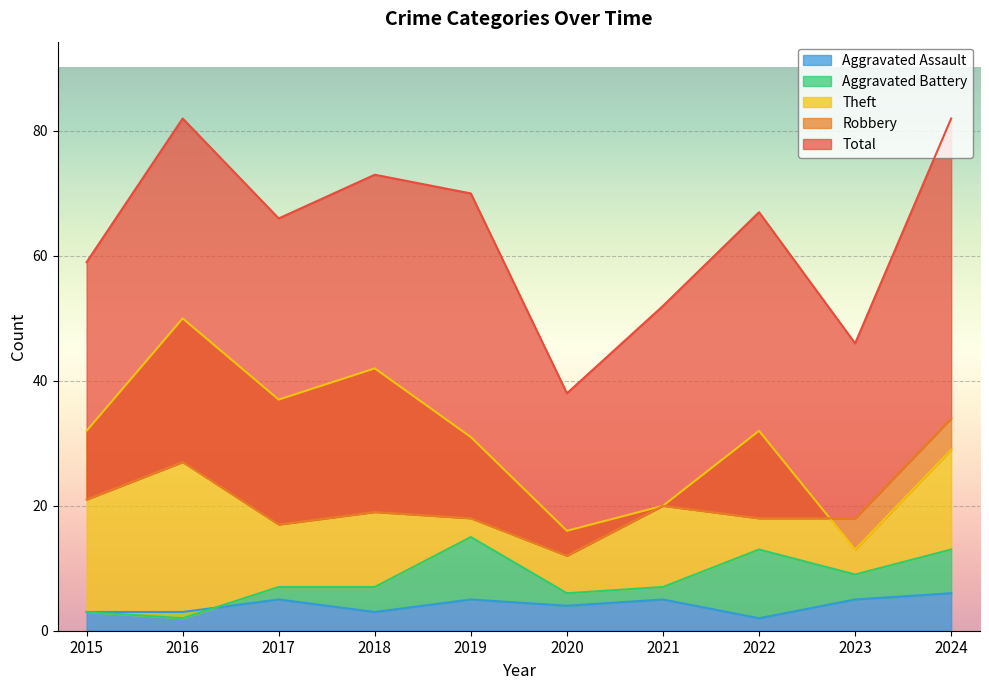

Reading left to right, list all the values displayed in this chart.

Aggravated Assault: 2015=3	2016=3	2017=5	2018=3	2019=5	2020=4	2021=5	2022=2	2023=5	2024=6
Aggravated Battery: 2015=3	2016=2	2017=7	2018=7	2019=15	2020=6	2021=7	2022=13	2023=9	2024=13
Robbery: 2015=21	2016=27	2017=17	2018=19	2019=18	2020=12	2021=20	2022=18	2023=18	2024=34
Theft: 2015=32	2016=50	2017=37	2018=42	2019=31	2020=16	2021=20	2022=32	2023=13	2024=29
Total: 2015=59	2016=82	2017=66	2018=73	2019=70	2020=38	2021=52	2022=67	2023=46	2024=82